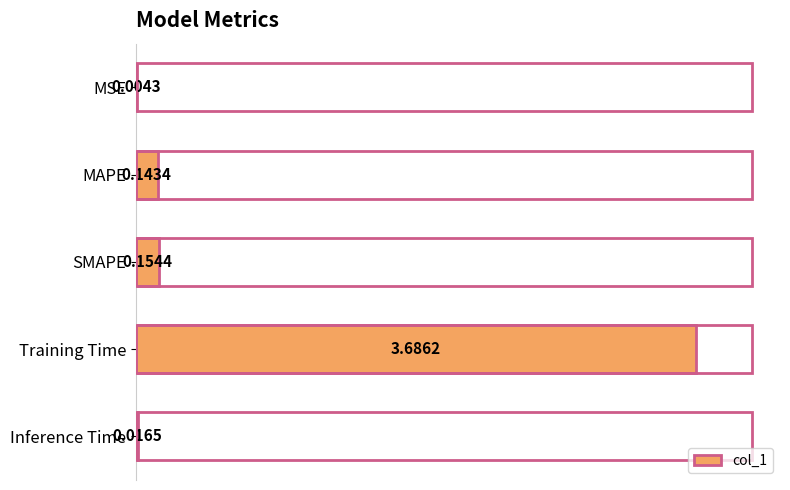

What is the sum of all values?

4.0